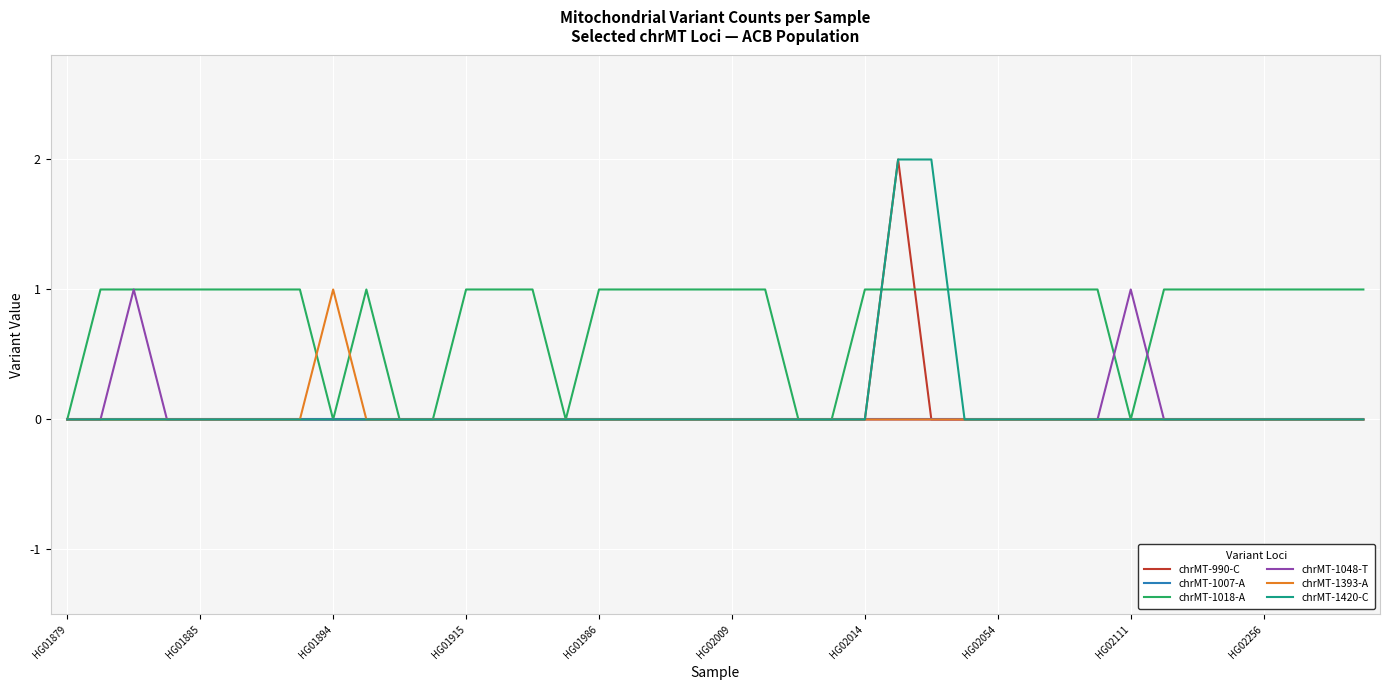

Does the chart display data point markers on the line(s)?

No